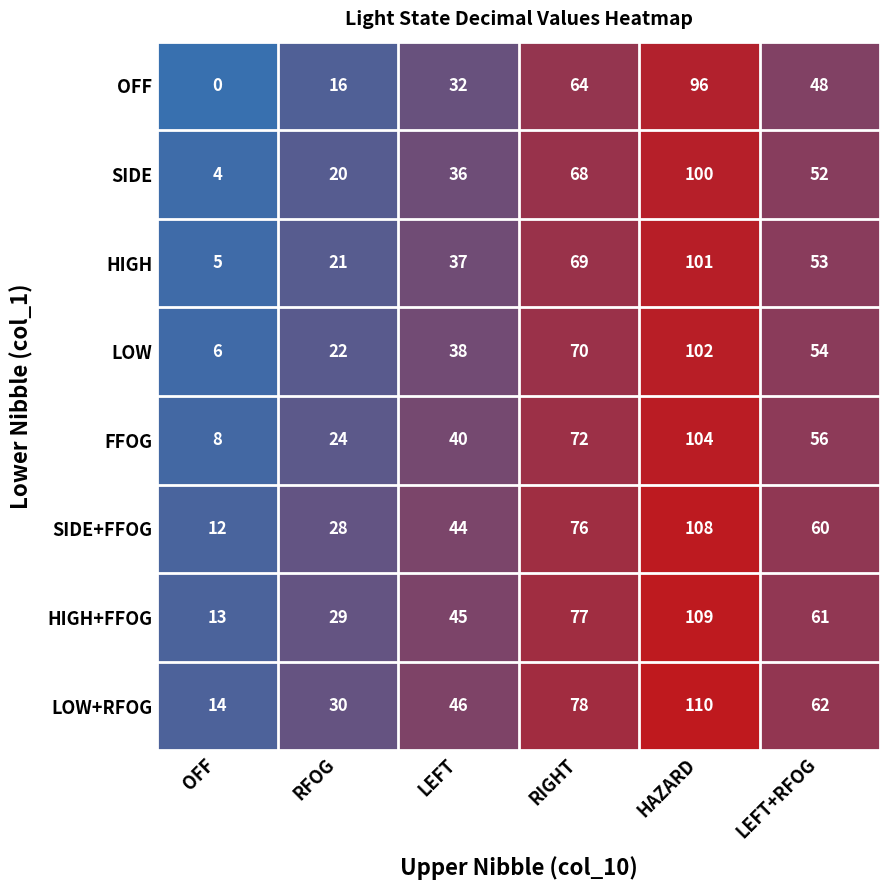

At which category is the sum across all series the highest?

HAZARD